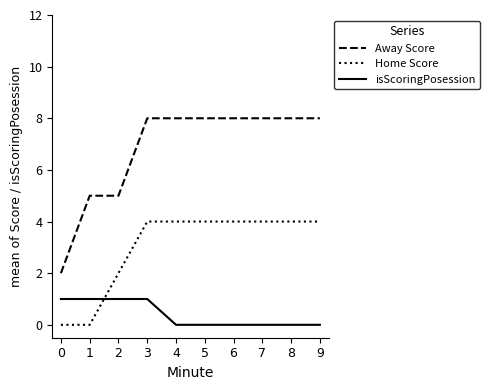

What is the approximate value of Away Score at 3?

8